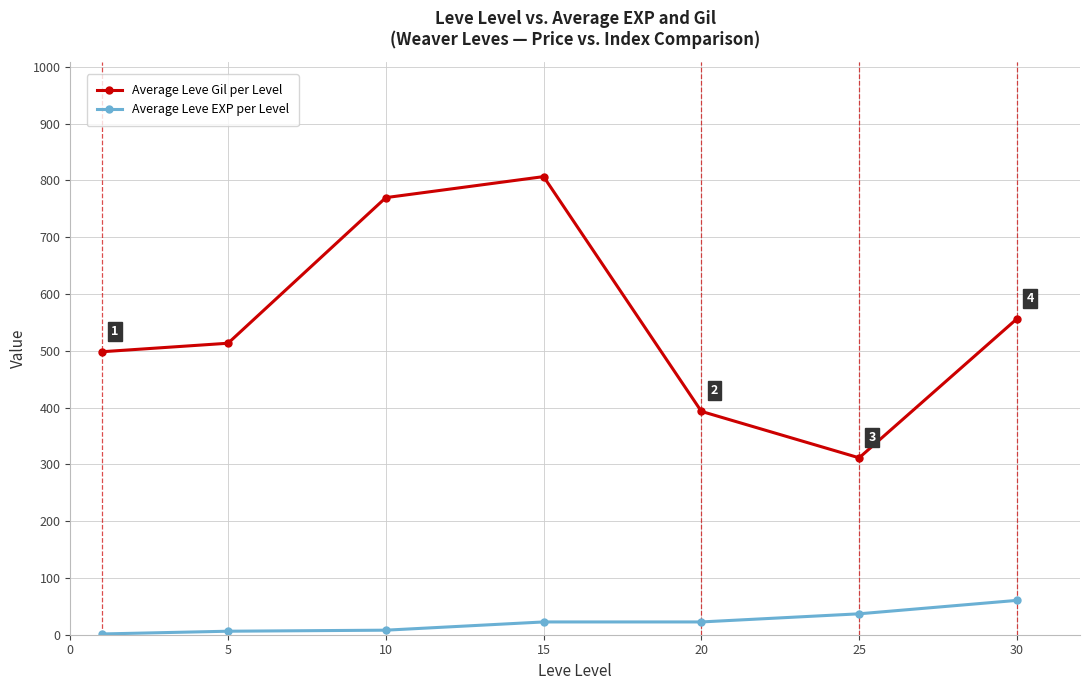

Rank the series by their average value, from lowest to highest.

Average Leve EXP per Level, Average Leve Gil per Level